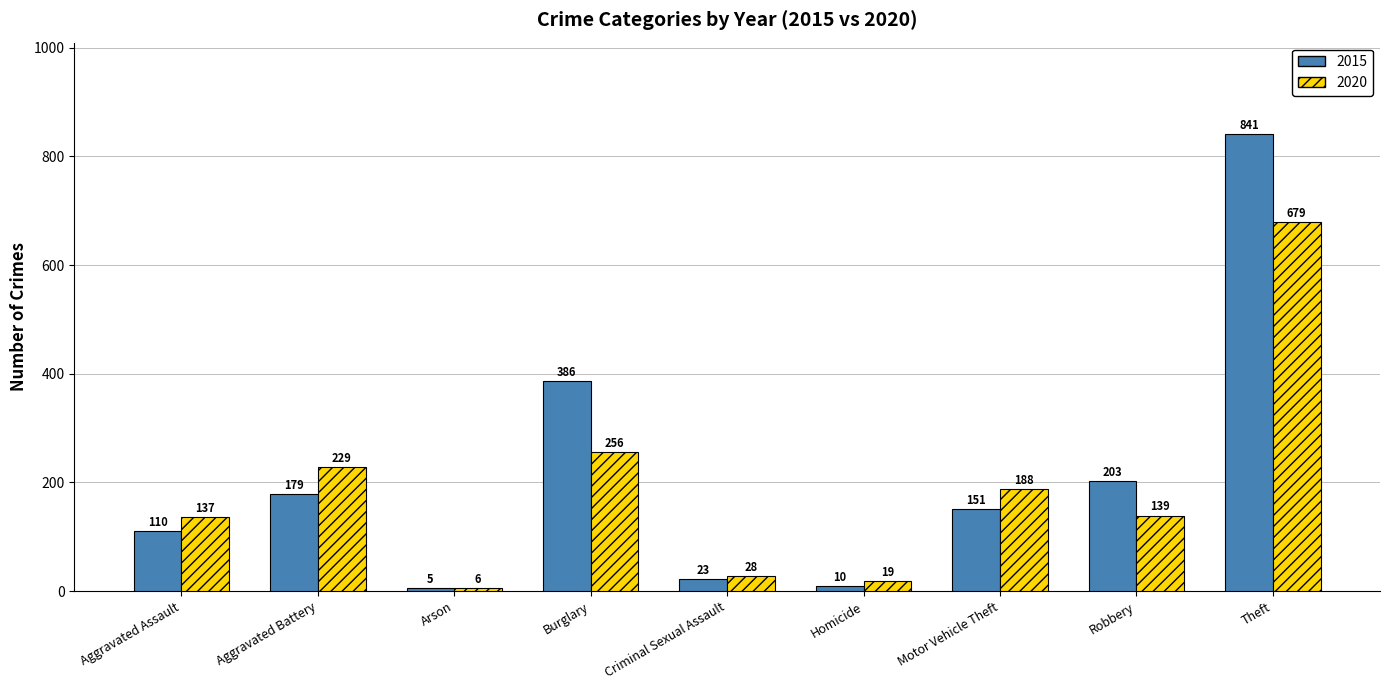

What is the total value across all series at Motor Vehicle Theft?

339